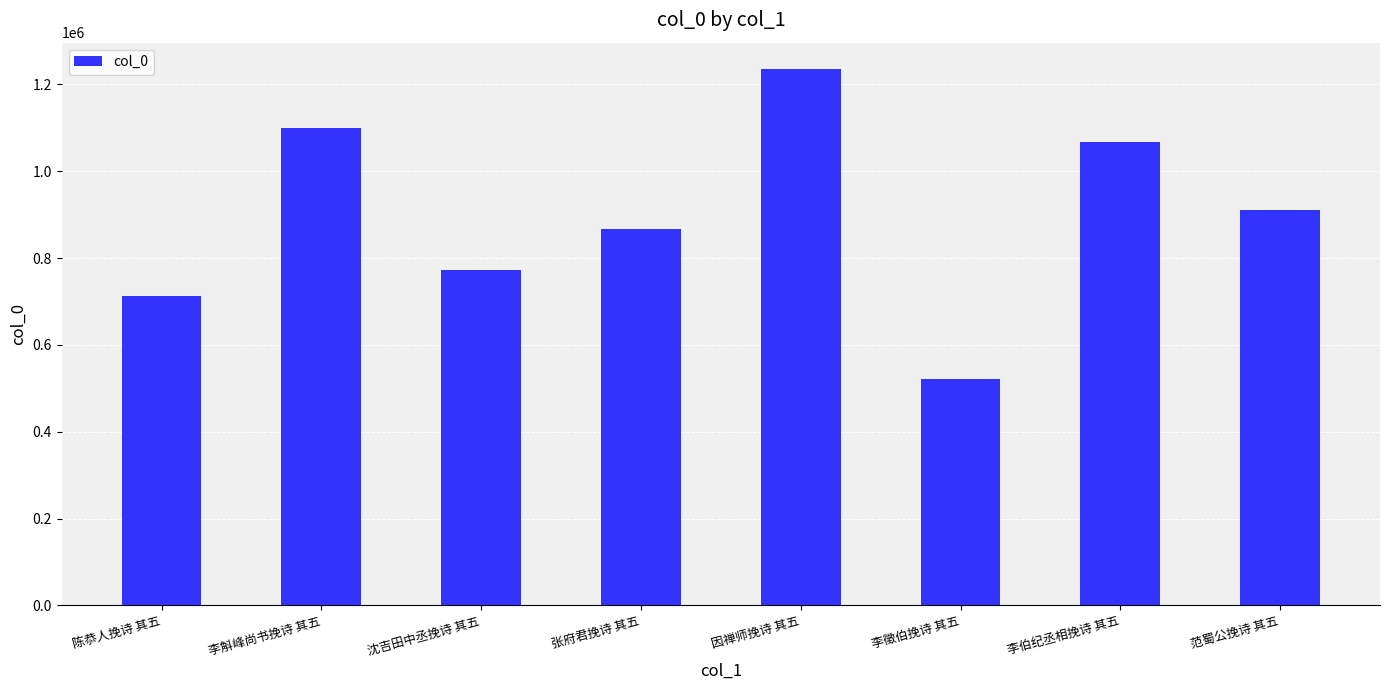

Are the bars grouped side by side (vs. stacked)?

No